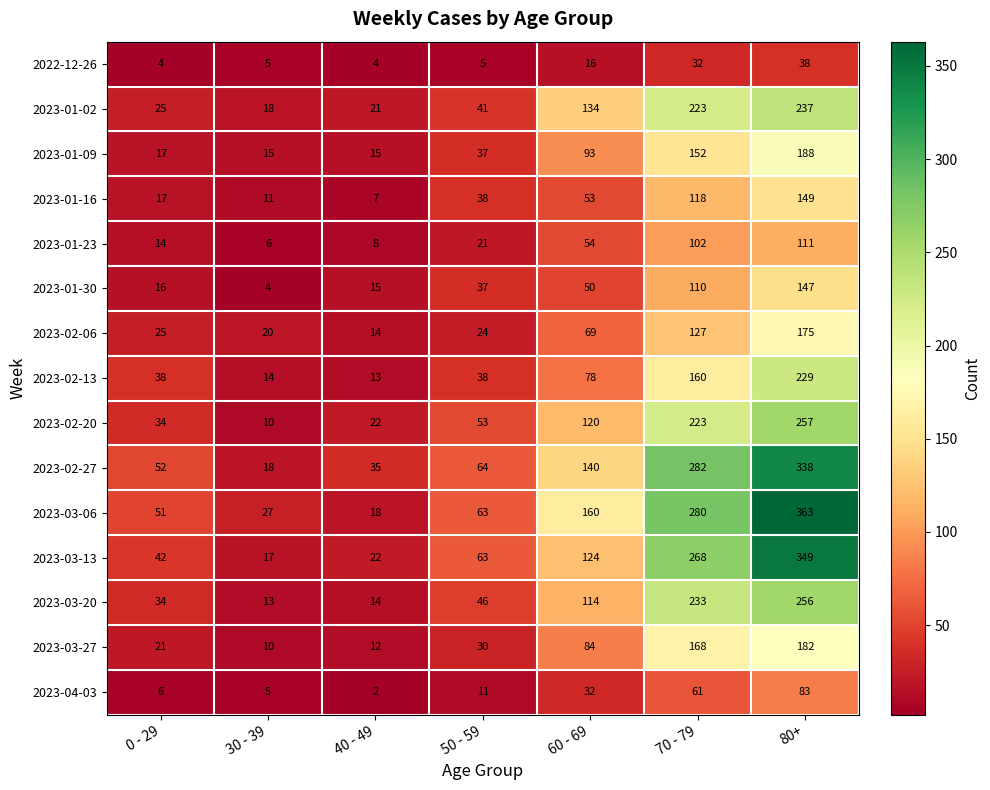

Which label corresponds to the smallest value in the chart?

40 - 49